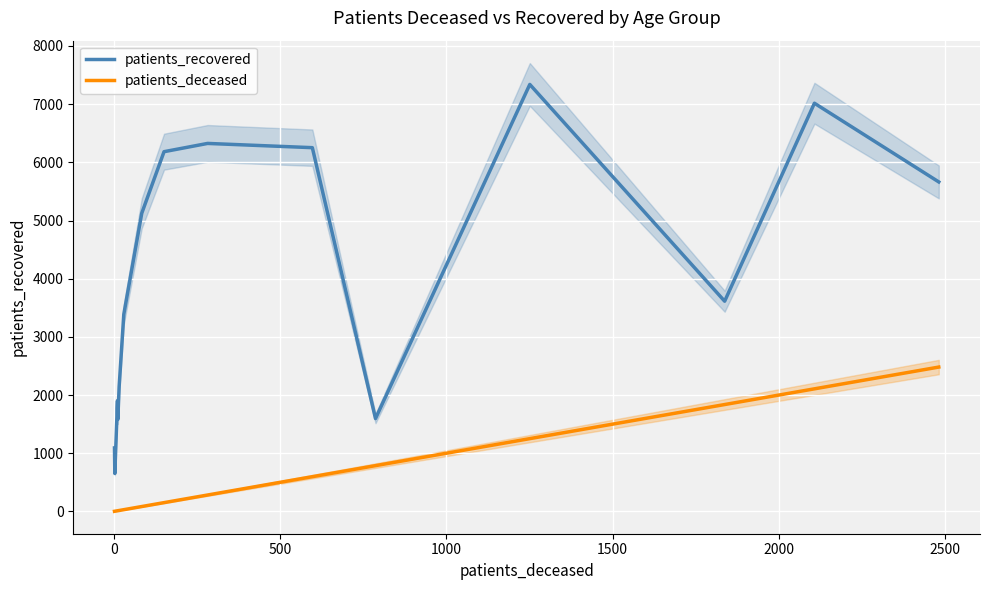

Reading left to right, transcribe all the data shown in this chart.

patients_recovered: 1091	652	1903	1780	1582	2145	3388	5125	6183	6325	6252	1596	7339	3613	7016	5663
patients_deceased: 2	3	11	11	12	16	30	84	151	282	597	787	1251	1837	2107	2481